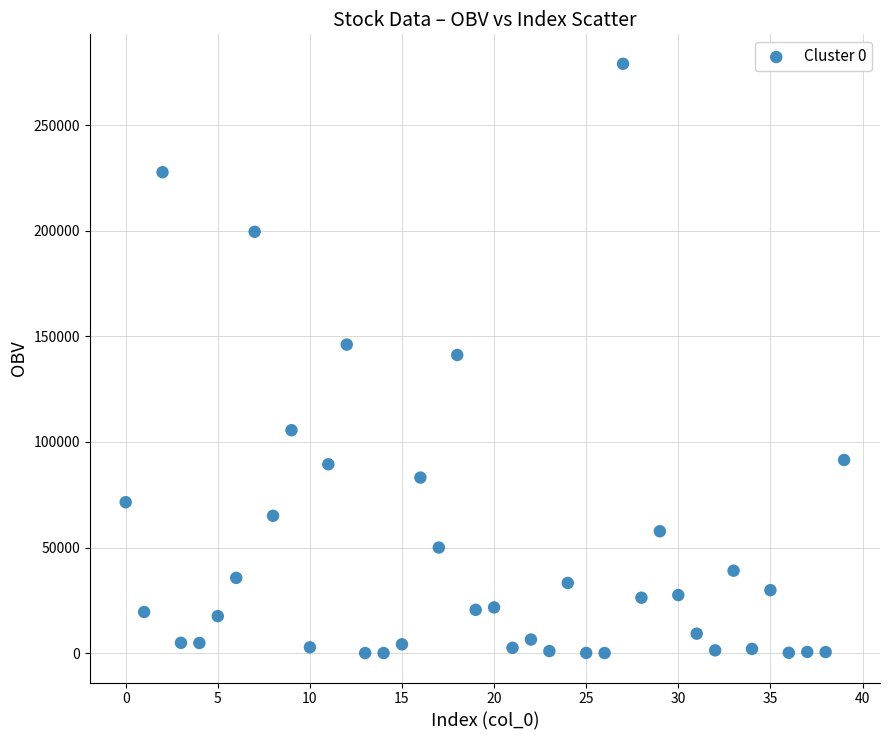

What is the range of Y values (max minus min)?

279005.0